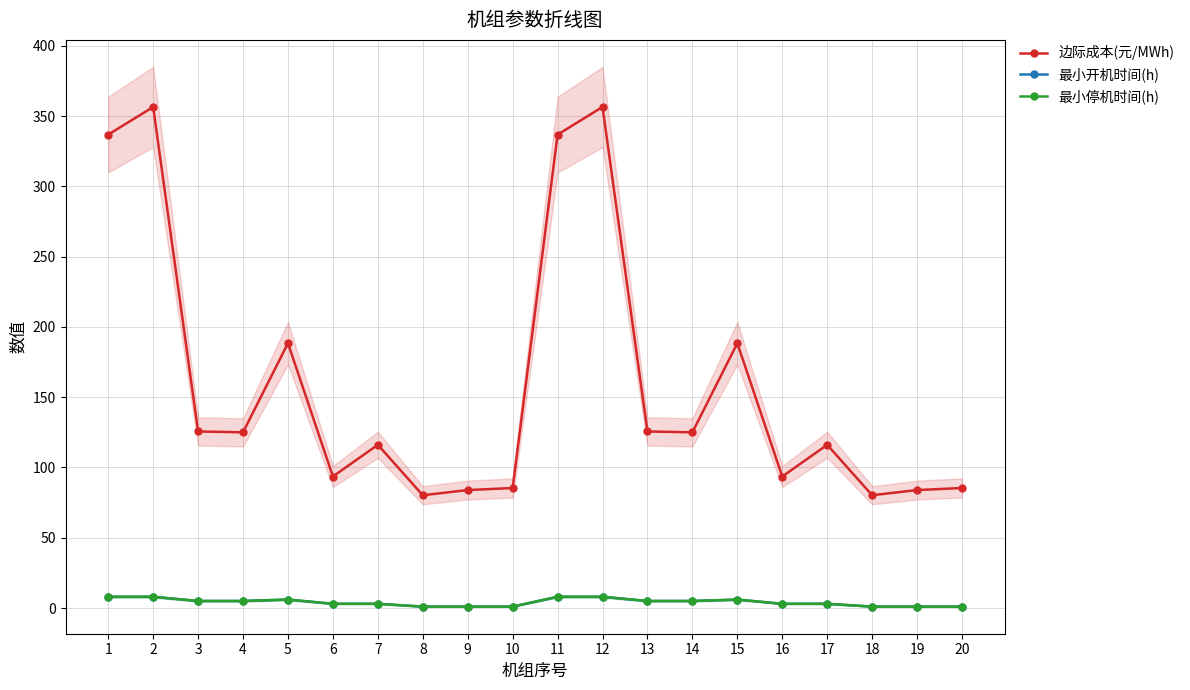

How many data points in 边际成本(元/MWh) are less than 124?

10